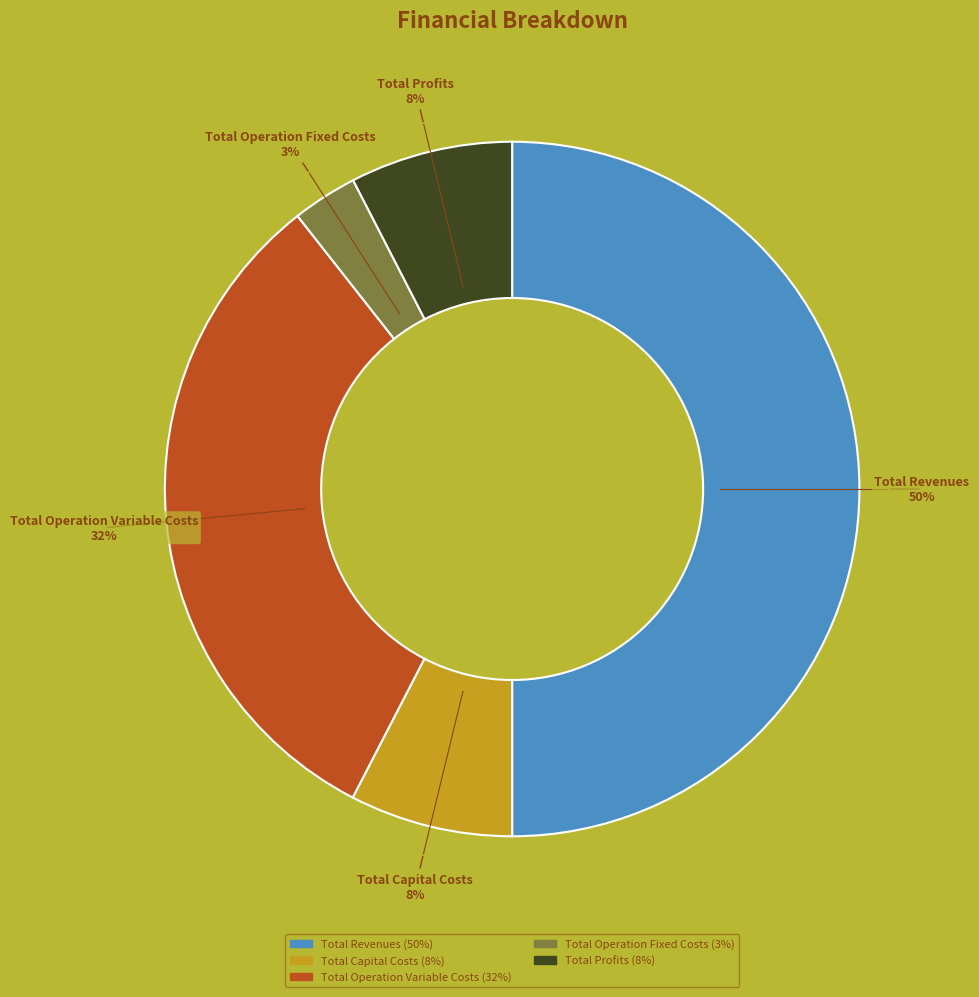

To the nearest percent, what is the difference between the largest and smallest slice percentages?

47%